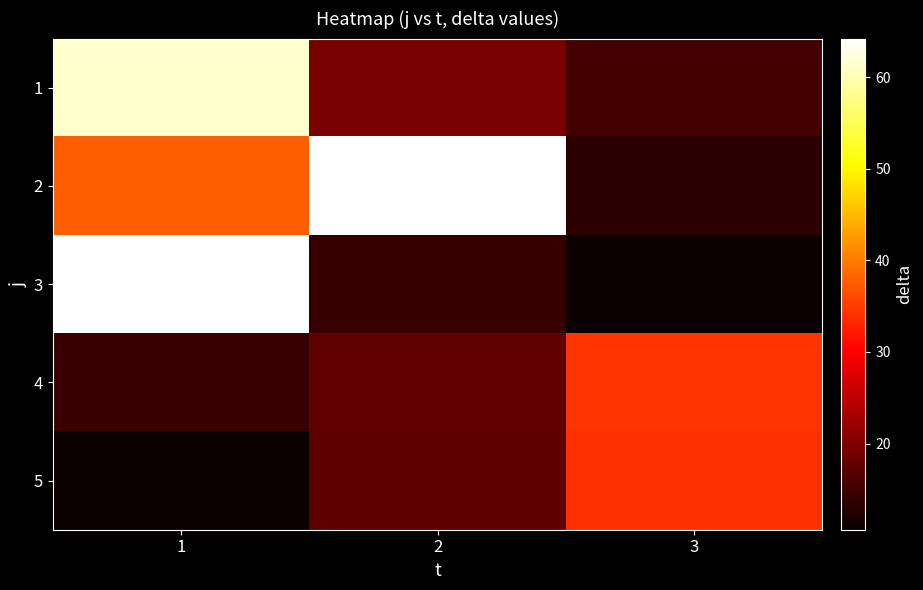

Count the number of data series in this chart.

5